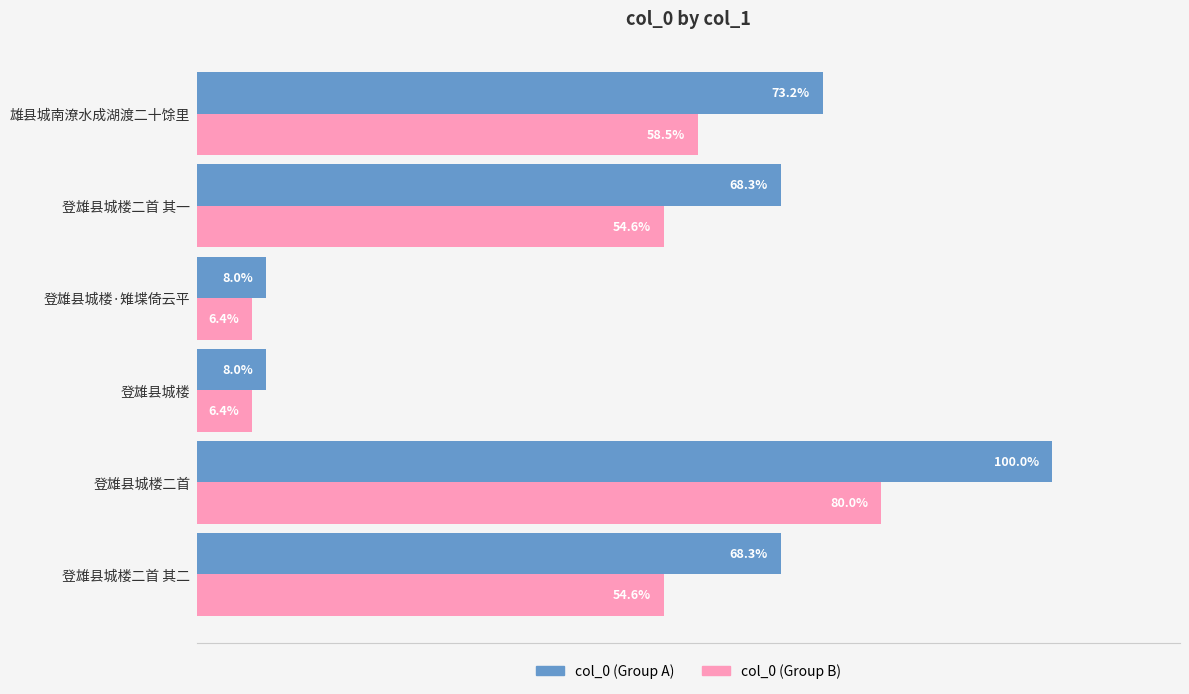

At which label does col_0 (Group A) reach its peak?

登雄县城楼二首